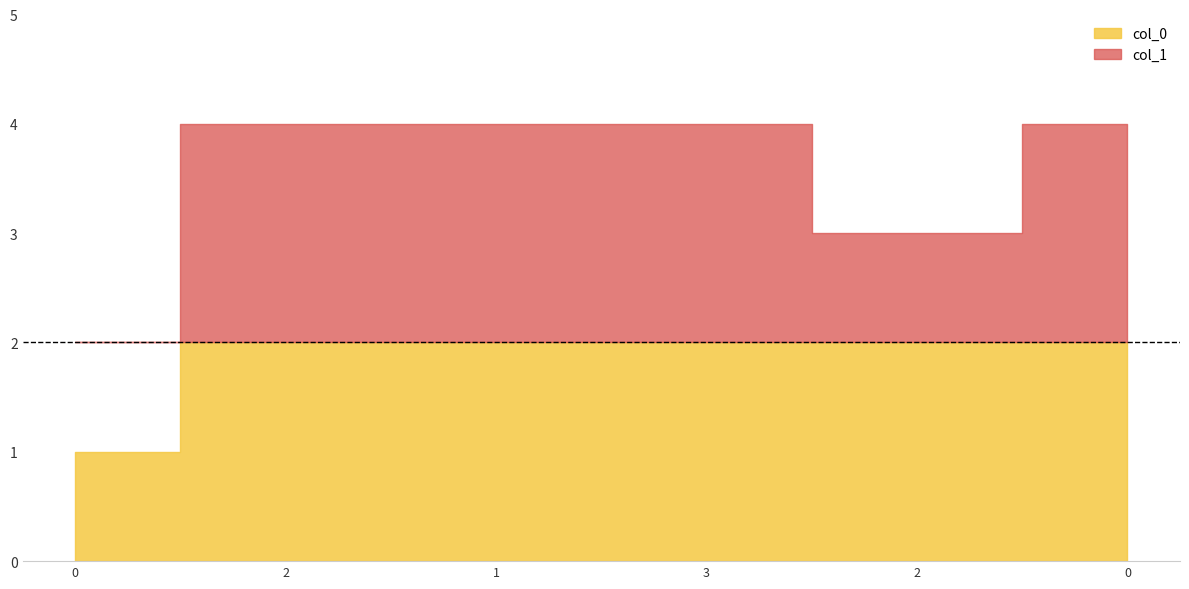

What is the sum of the values at 2 and 3?

7